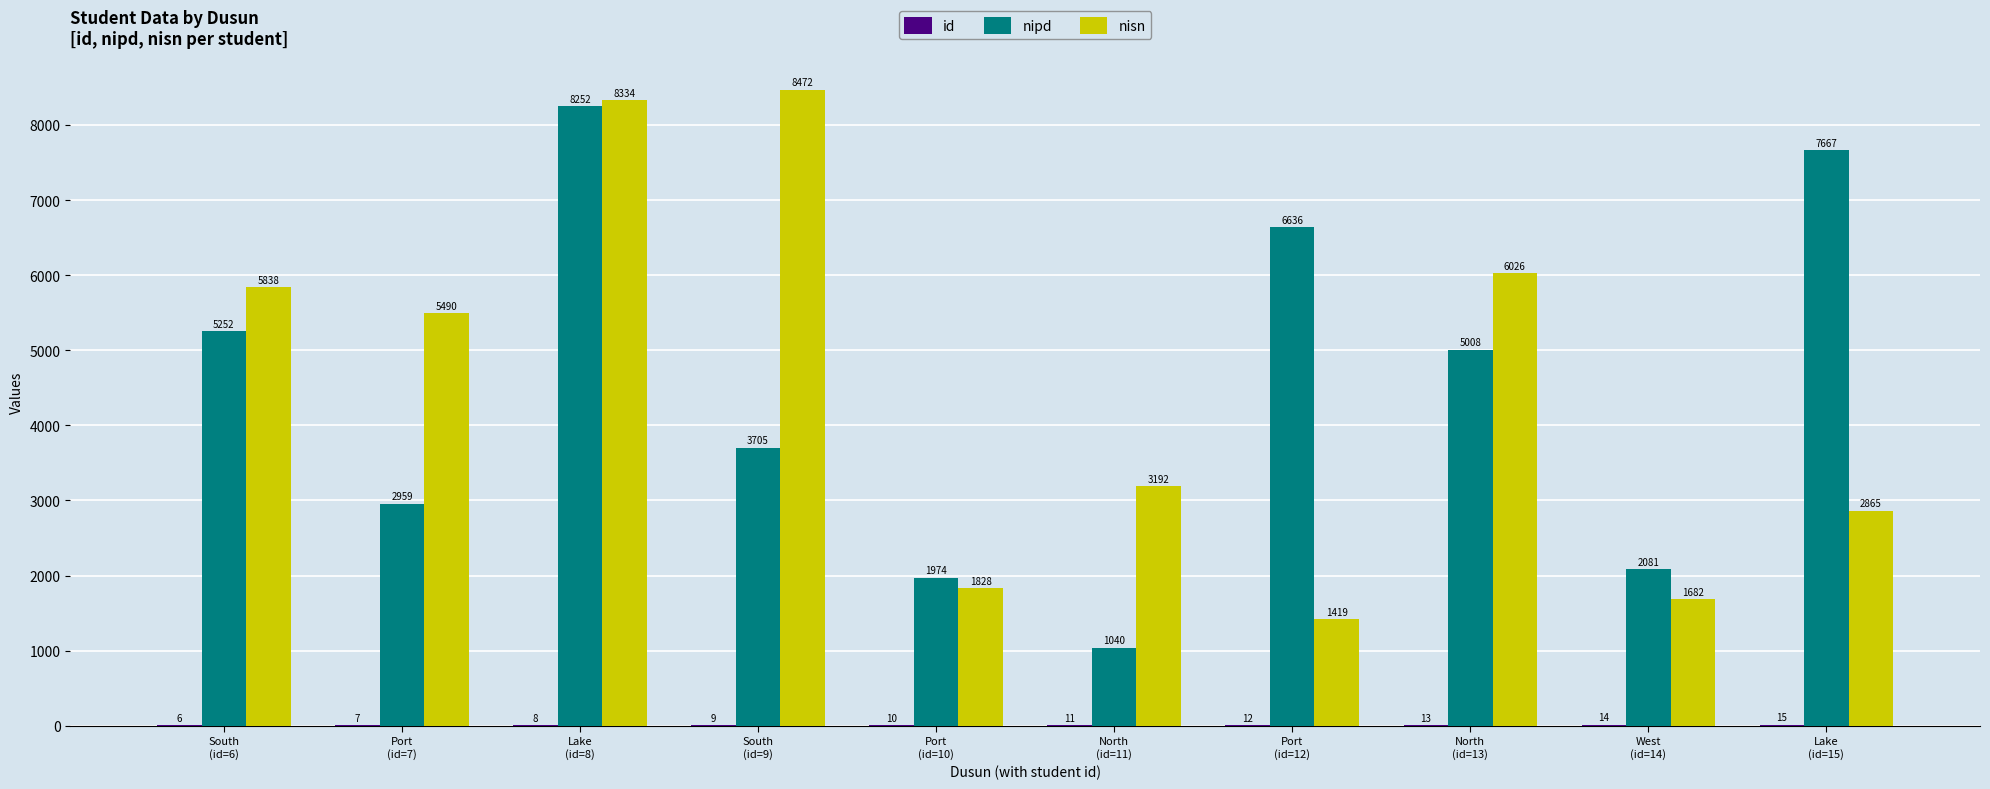

What is the highest value of the nipd series?

8252